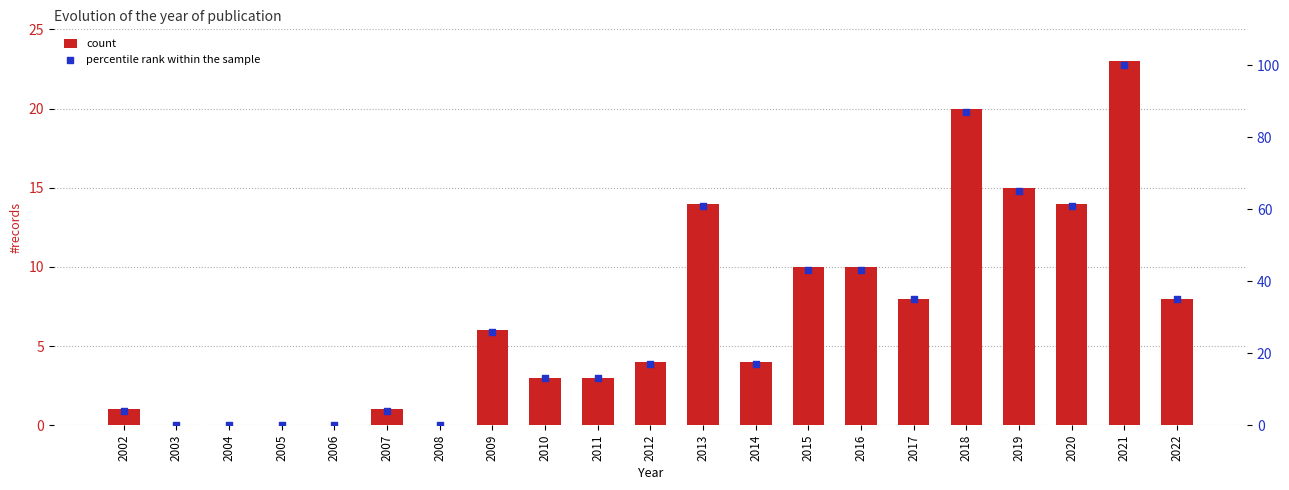

Which series has the largest Y range (max minus min)?

percentile rank within the sample